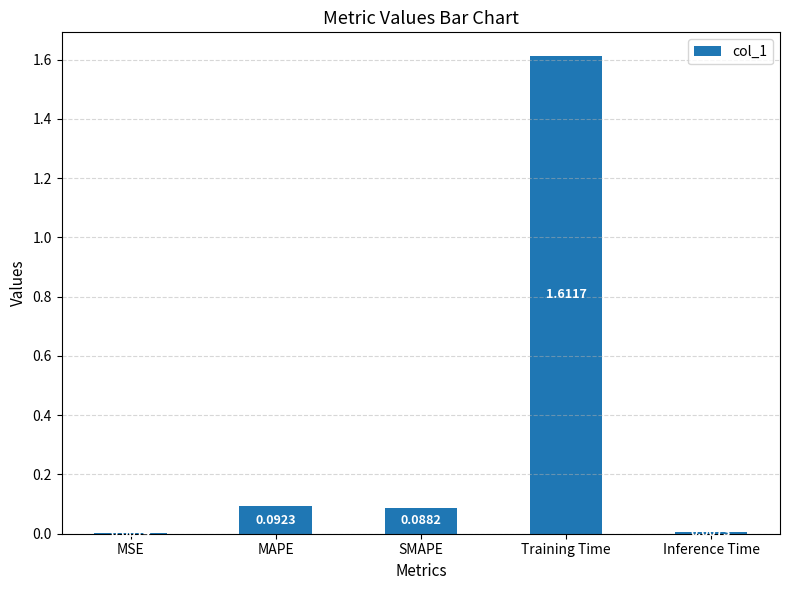

What is the change in value from MSE to Training Time?

+1.6